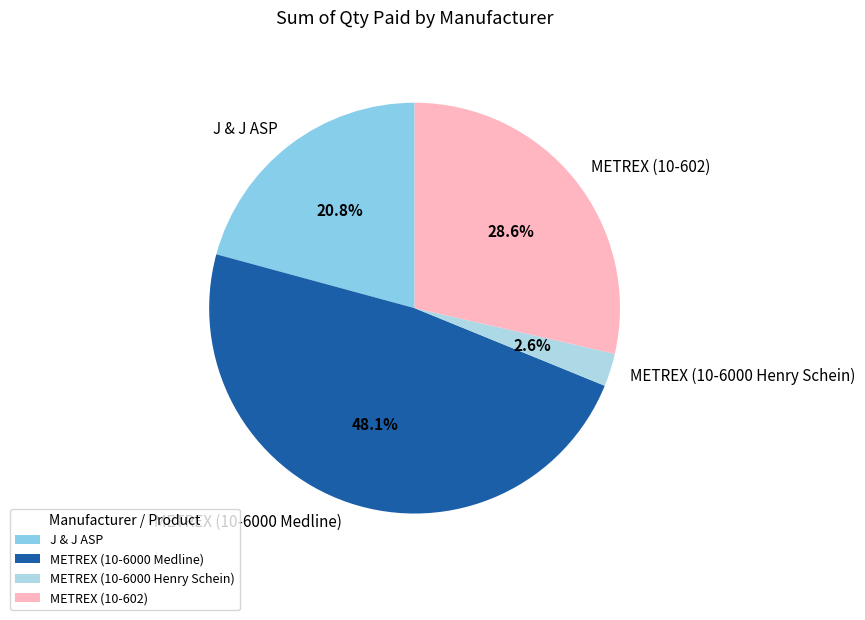

Count the number of slices in the pie.

4